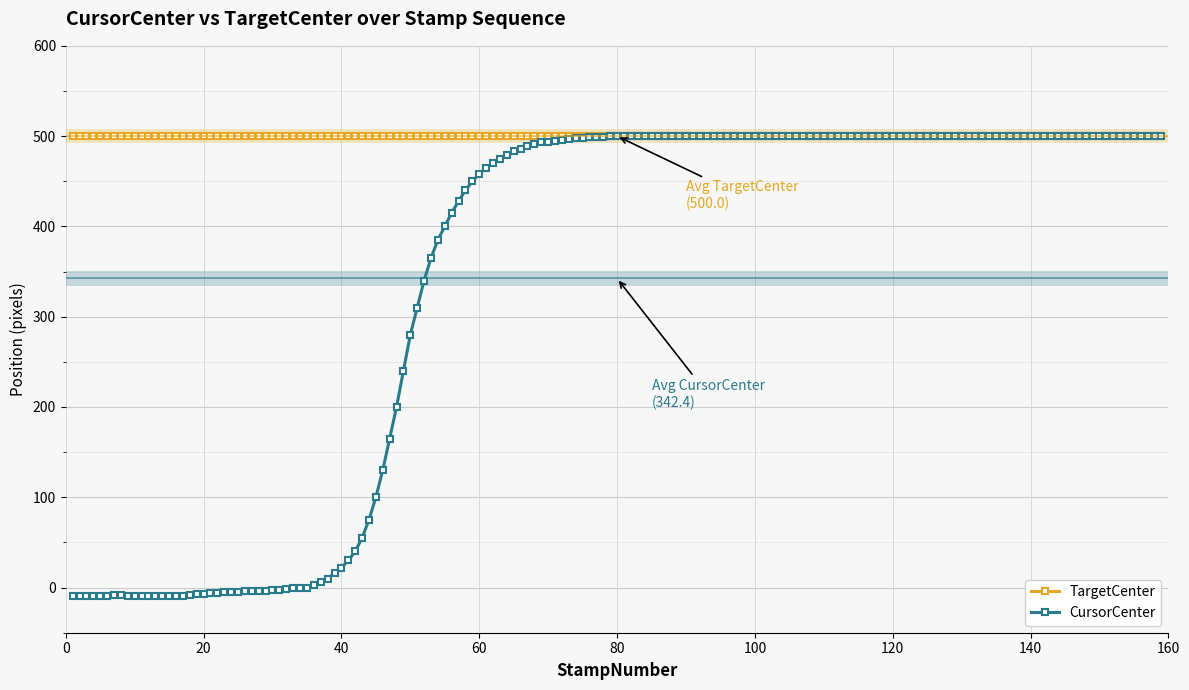

Does the chart display data point markers on the line(s)?

Yes